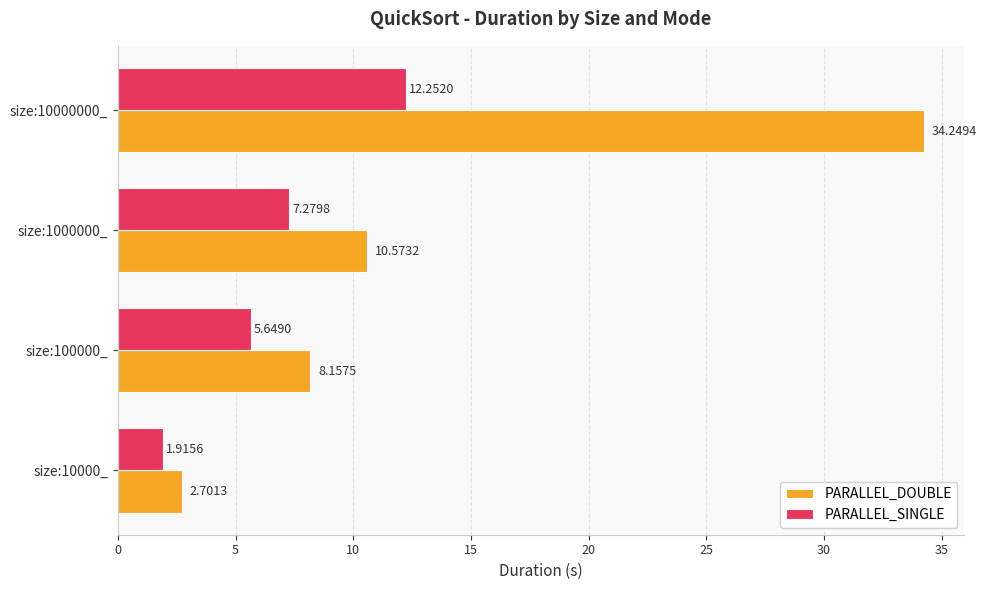

List the series in order of their overall mean, lowest first.

PARALLEL_SINGLE, PARALLEL_DOUBLE